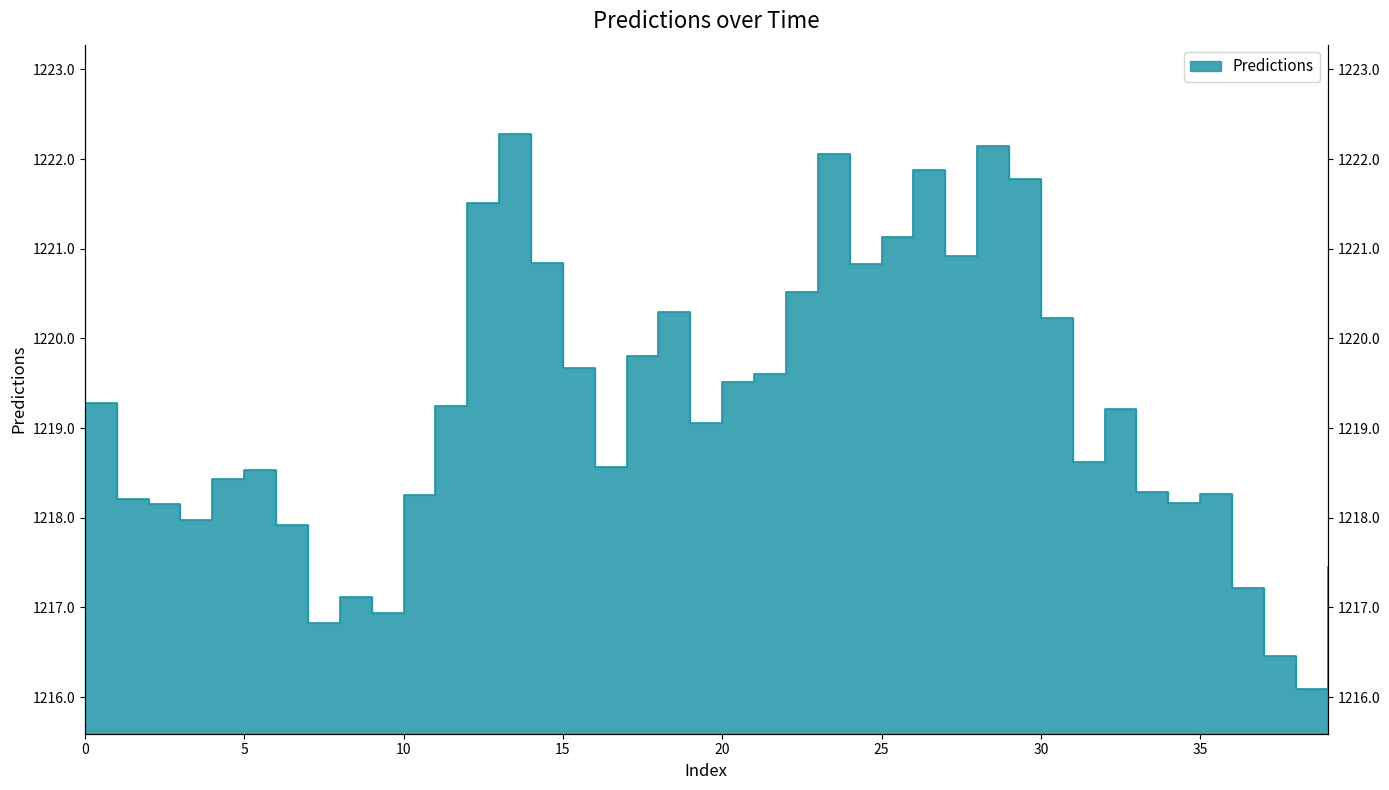

How many lines are shown in the chart?

1